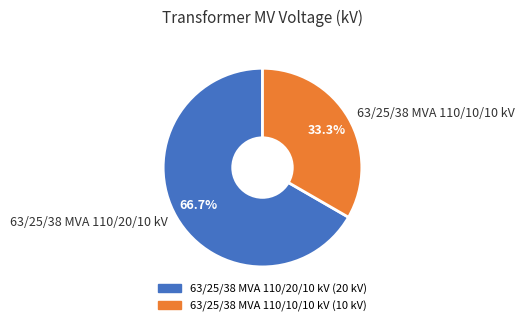

Rank the categories by value from highest to lowest.

63/25/38 MVA 110/20/10 kV, 63/25/38 MVA 110/10/10 kV